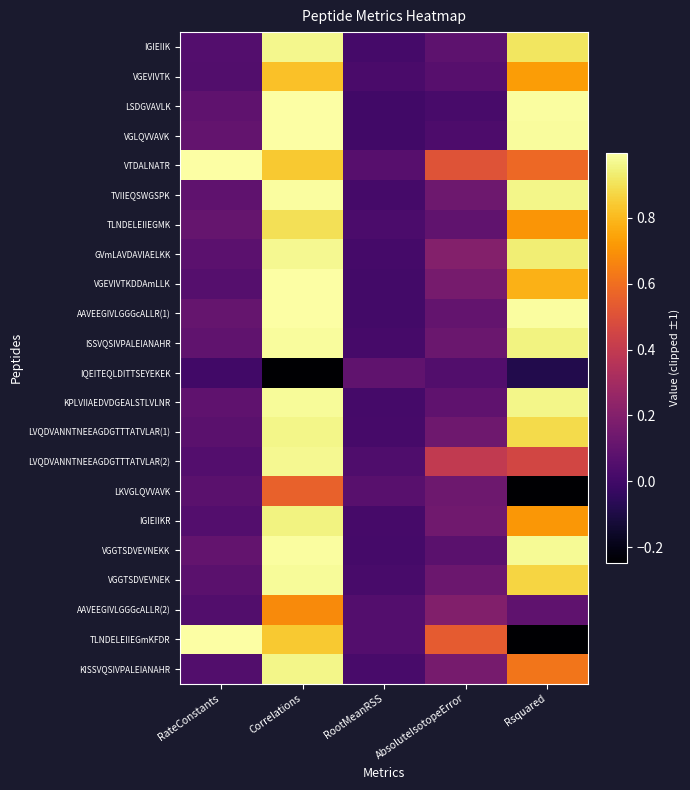

Reading left to right, list all the values displayed in this chart.

IGIEIIK: RateConstants=0.1	Correlations=1.0	RootMeanRSS=0.0	AbsoluteIsotopeError=0.1	Rsquared=0.9
VGEVIVTK: RateConstants=0.1	Correlations=0.8	RootMeanRSS=0.0	AbsoluteIsotopeError=0.1	Rsquared=0.7
LSDGVAVLK: RateConstants=0.1	Correlations=1.0	RootMeanRSS=0.0	AbsoluteIsotopeError=0.0	Rsquared=1.0
VGLQVVAVK: RateConstants=0.1	Correlations=1.0	RootMeanRSS=0.0	AbsoluteIsotopeError=0.0	Rsquared=1.0
VTDALNATR: RateConstants=1.0	Correlations=0.8	RootMeanRSS=0.1	AbsoluteIsotopeError=0.5	Rsquared=0.6
TVIIEQSWGSPK: RateConstants=0.1	Correlations=1.0	RootMeanRSS=0.0	AbsoluteIsotopeError=0.1	Rsquared=1.0
TLNDELEIIEGMK: RateConstants=0.1	Correlations=0.9	RootMeanRSS=0.0	AbsoluteIsotopeError=0.1	Rsquared=0.7
GVmLAVDAVIAELKK: RateConstants=0.1	Correlations=1.0	RootMeanRSS=0.0	AbsoluteIsotopeError=0.2	Rsquared=0.9
VGEVIVTKDDAmLLK: RateConstants=0.1	Correlations=1.0	RootMeanRSS=0.0	AbsoluteIsotopeError=0.2	Rsquared=0.8
AAVEEGIVLGGGcALLR(1): RateConstants=0.1	Correlations=1.0	RootMeanRSS=0.0	AbsoluteIsotopeError=0.1	Rsquared=1.0
ISSVQSIVPALEIANAHR: RateConstants=0.1	Correlations=1.0	RootMeanRSS=0.0	AbsoluteIsotopeError=0.1	Rsquared=1.0
IQEITEQLDITTSEYEKEK: RateConstants=0.0	Correlations=-1.0	RootMeanRSS=0.1	AbsoluteIsotopeError=0.1	Rsquared=-0.1
KPLVIIAEDVDGEALSTLVLNR: RateConstants=0.1	Correlations=1.0	RootMeanRSS=0.0	AbsoluteIsotopeError=0.1	Rsquared=1.0
LVQDVANNTNEEAGDGTTTATVLAR(1): RateConstants=0.1	Correlations=1.0	RootMeanRSS=0.0	AbsoluteIsotopeError=0.1	Rsquared=0.9
LVQDVANNTNEEAGDGTTTATVLAR(2): RateConstants=0.1	Correlations=1.0	RootMeanRSS=0.0	AbsoluteIsotopeError=0.4	Rsquared=0.5
LKVGLQVVAVK: RateConstants=0.1	Correlations=0.6	RootMeanRSS=0.1	AbsoluteIsotopeError=0.1	Rsquared=-0.3
IGIEIIKR: RateConstants=0.1	Correlations=1.0	RootMeanRSS=0.0	AbsoluteIsotopeError=0.1	Rsquared=0.7
VGGTSDVEVNEKK: RateConstants=0.1	Correlations=1.0	RootMeanRSS=0.0	AbsoluteIsotopeError=0.1	Rsquared=1.0
VGGTSDVEVNEK: RateConstants=0.1	Correlations=1.0	RootMeanRSS=0.0	AbsoluteIsotopeError=0.1	Rsquared=0.9
AAVEEGIVLGGGcALLR(2): RateConstants=0.1	Correlations=0.7	RootMeanRSS=0.1	AbsoluteIsotopeError=0.2	Rsquared=0.1
TLNDELEIIEGmKFDR: RateConstants=1.0	Correlations=0.8	RootMeanRSS=0.1	AbsoluteIsotopeError=0.5	Rsquared=-0.5
KISSVQSIVPALEIANAHR: RateConstants=0.1	Correlations=1.0	RootMeanRSS=0.0	AbsoluteIsotopeError=0.2	Rsquared=0.6